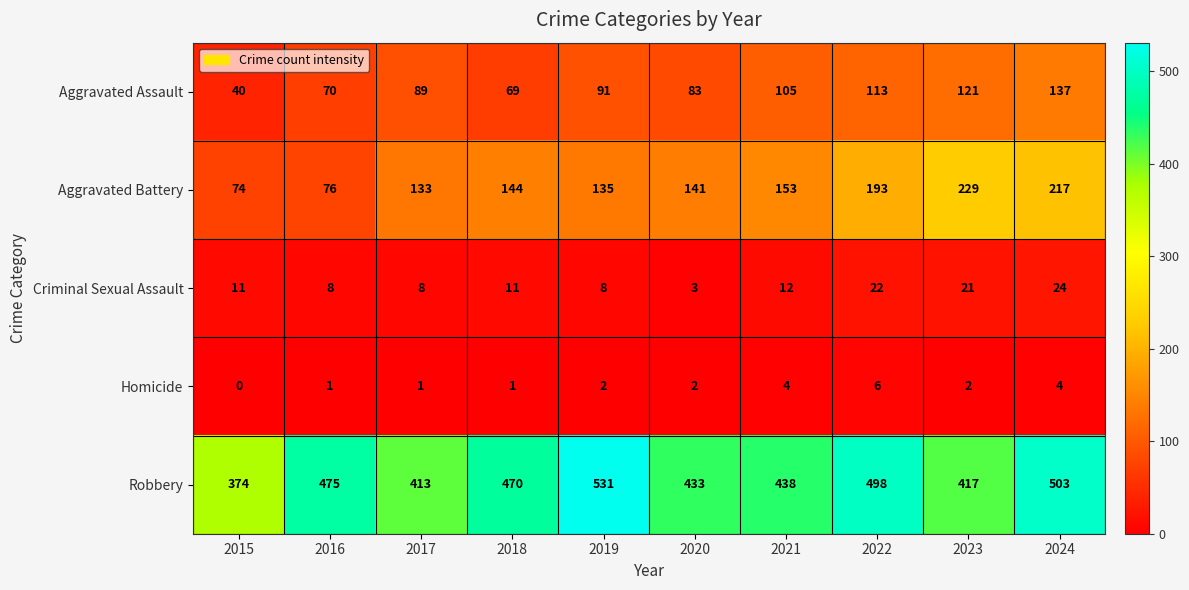

What is the total value across all series at 2016?

630